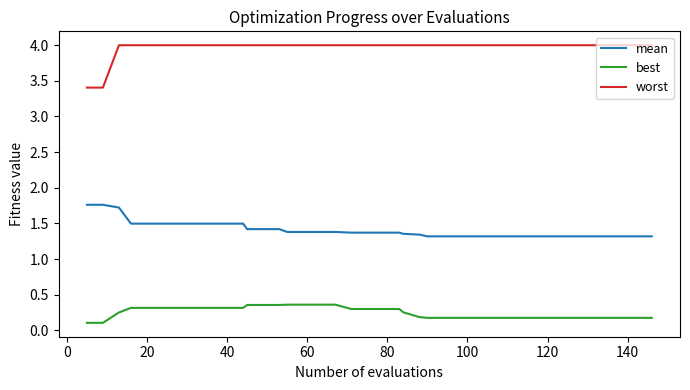

Rank the series by their maximum value, from lowest to highest.

best, mean, worst